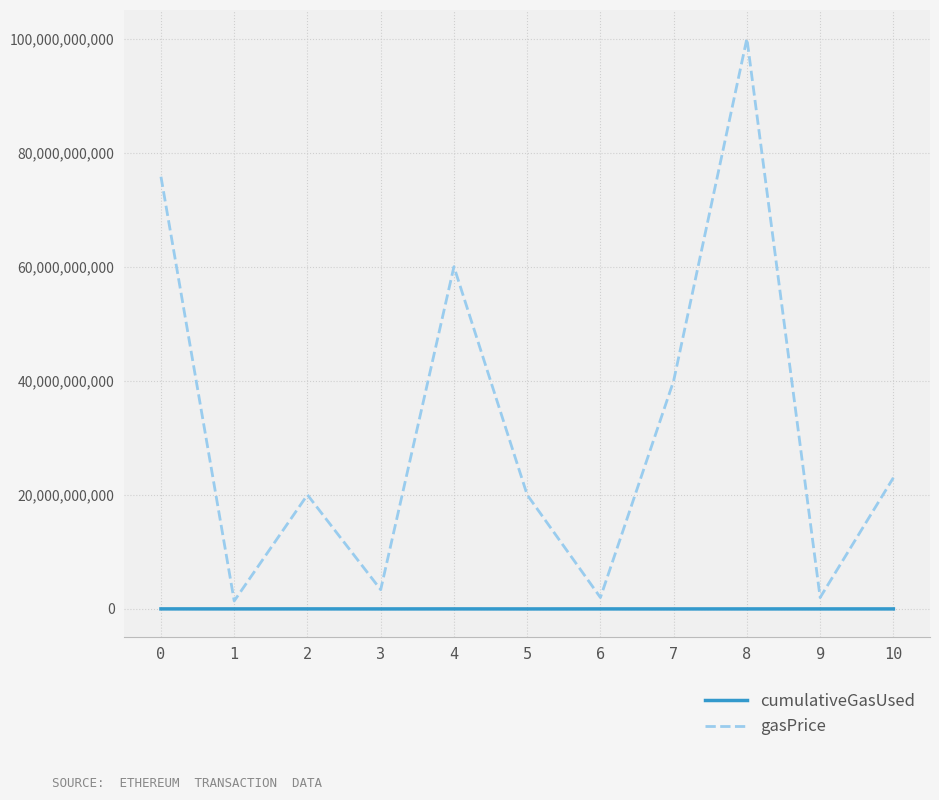

True or false: cumulativeGasUsed and gasPrice intersect in this chart.

False